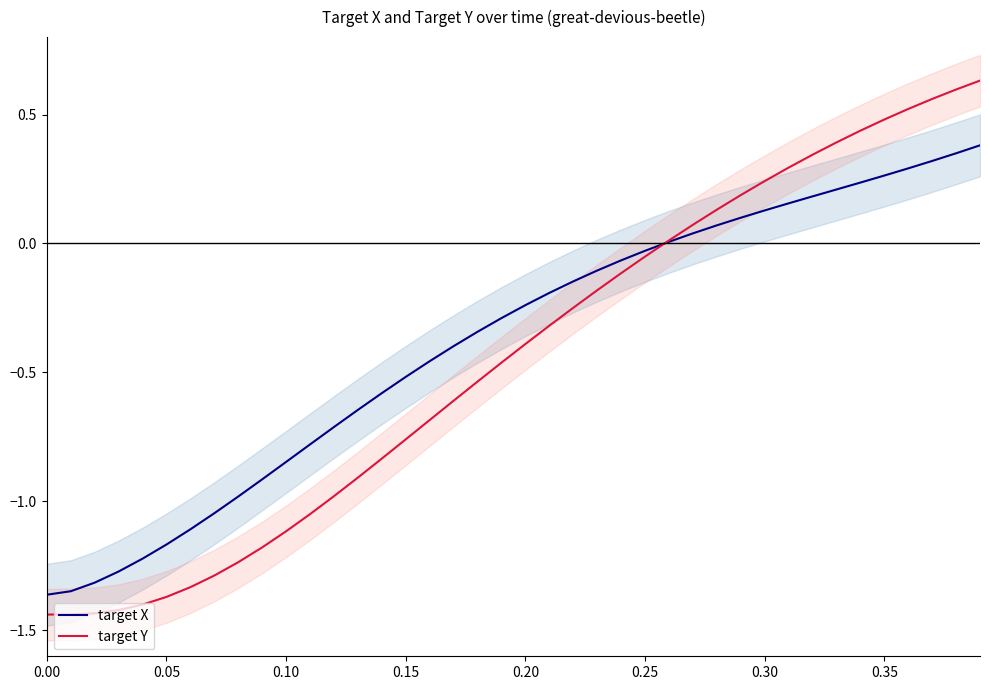

Is it true that target Y equals -0.4 at 0.20?

True